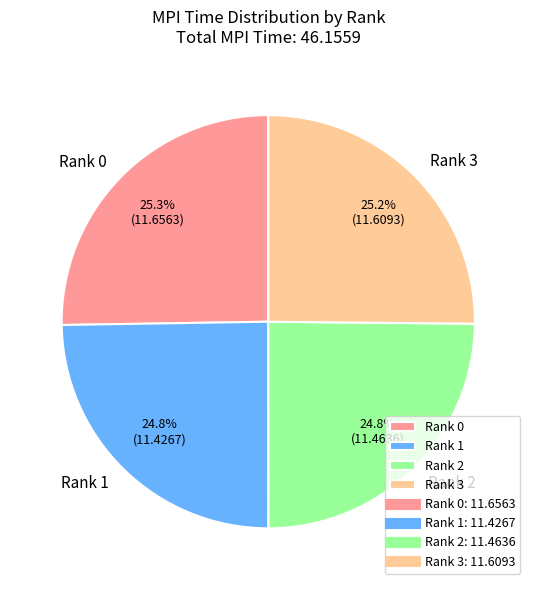

Approximately how many times larger is the value at Rank 1 compared to Rank 0?

1.0